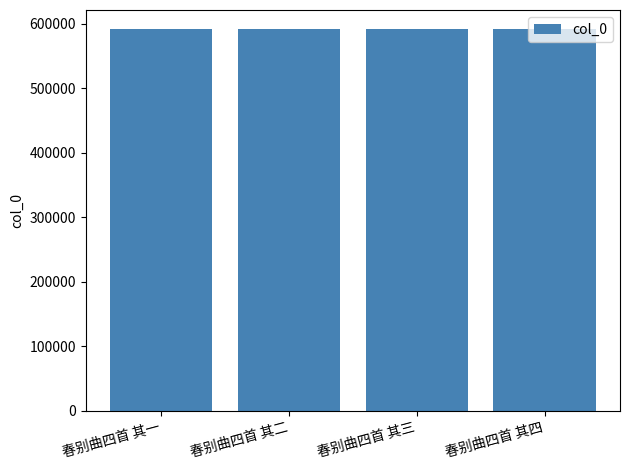

How many bars are there in total?

4